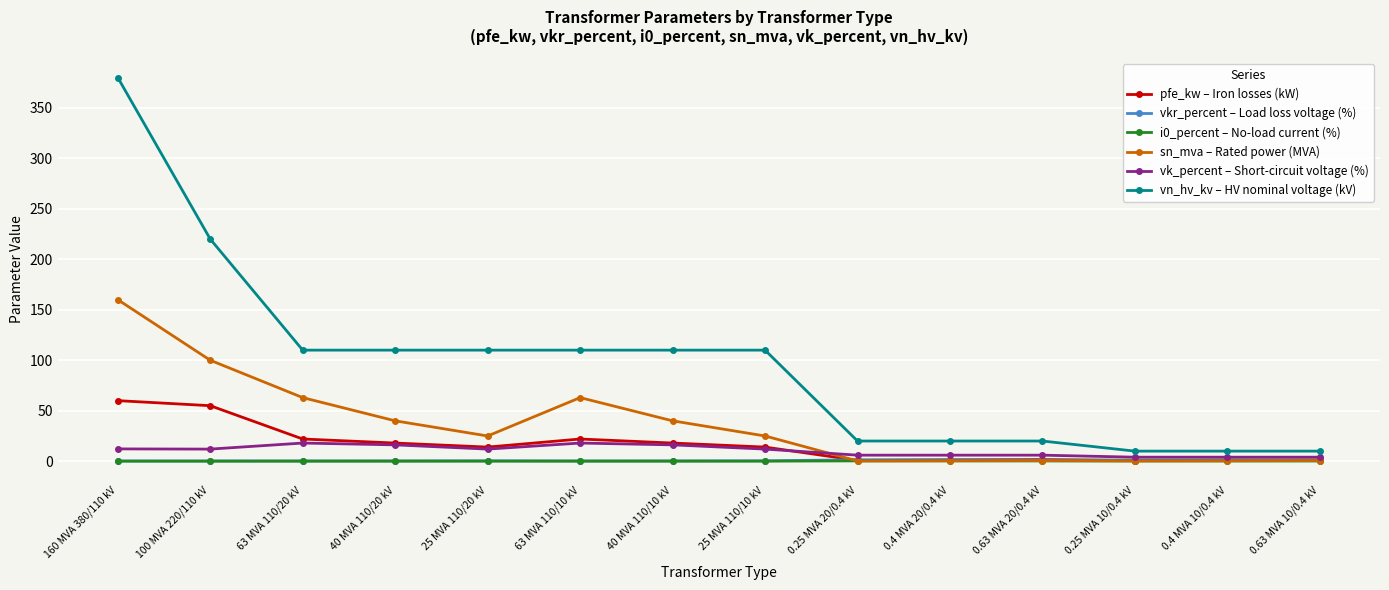

What is the total value across all series at 0.25 MVA 10/0.4 kV?

16.3